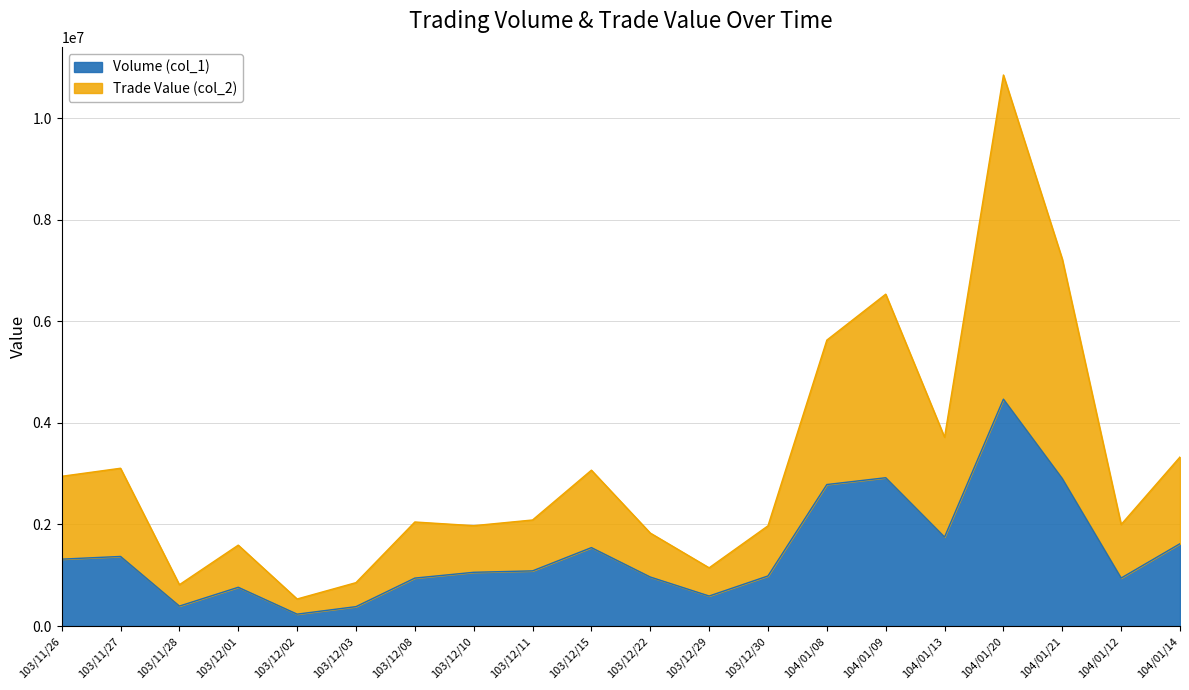

The value of Trade Value (col_2) at 104/01/13 is 3718110. True or false?

True